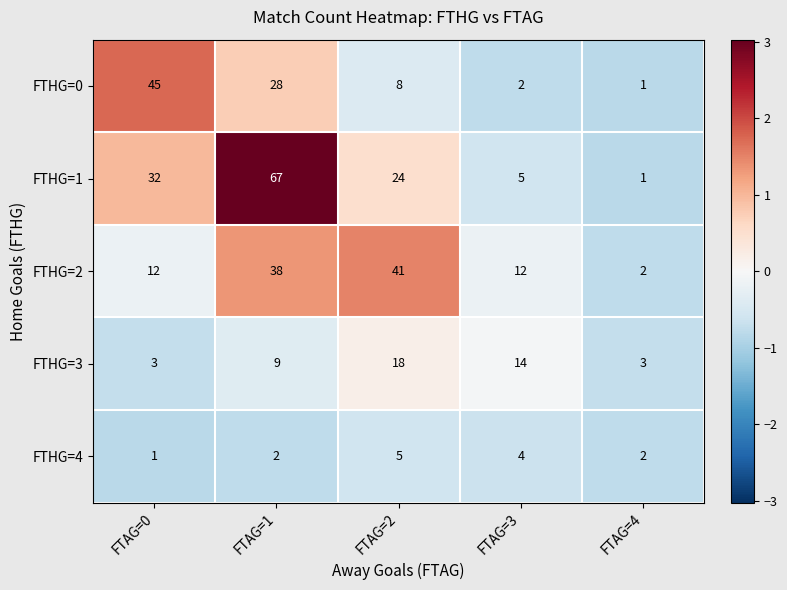

Reading right to left, what are all the values shown in this chart?

FTHG=0: FTAG=4=1	FTAG=3=2	FTAG=2=8	FTAG=1=28	FTAG=0=45
FTHG=1: FTAG=4=1	FTAG=3=5	FTAG=2=24	FTAG=1=67	FTAG=0=32
FTHG=2: FTAG=4=2	FTAG=3=12	FTAG=2=41	FTAG=1=38	FTAG=0=12
FTHG=3: FTAG=4=3	FTAG=3=14	FTAG=2=18	FTAG=1=9	FTAG=0=3
FTHG=4: FTAG=4=2	FTAG=3=4	FTAG=2=5	FTAG=1=2	FTAG=0=1